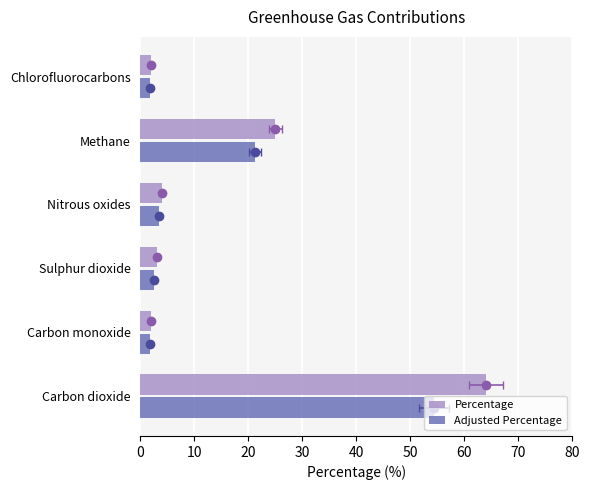

The Adjusted Percentage series shows 2.4 at Carbon monoxide. True or false?

False